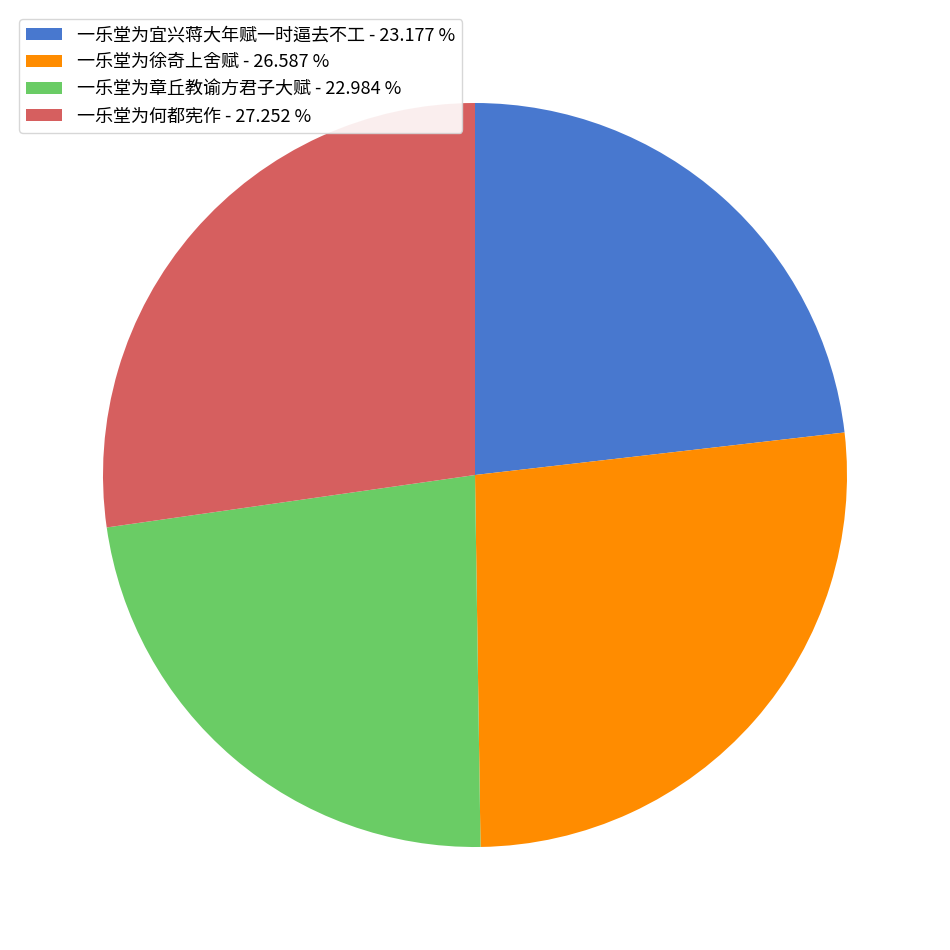

Do 一乐堂为徐奇上舍赋 - 26.587 % and 一乐堂为何都宪作 - 27.252 % together represent more than half of the pie?

Yes